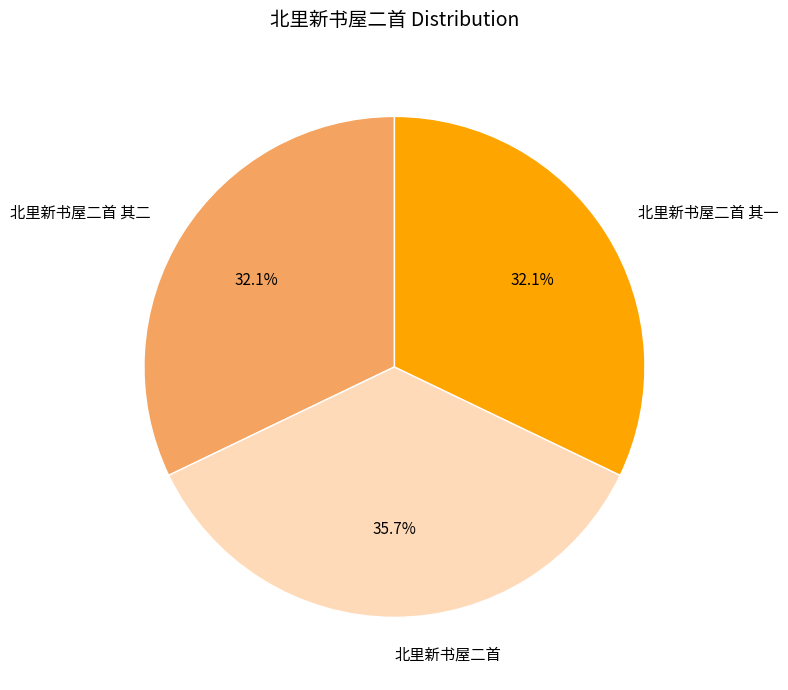

How many slices are in this pie chart?

3